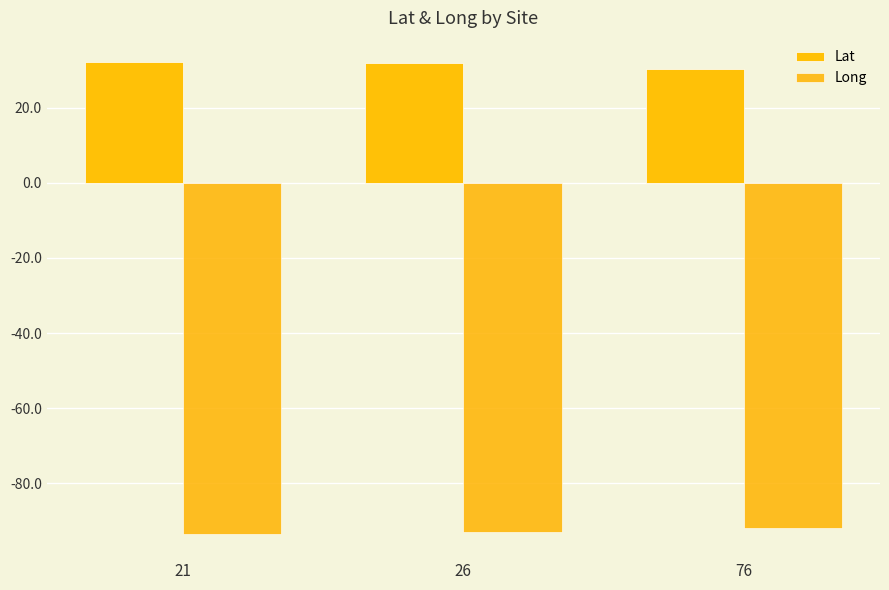

What is the sum of the Lat values at 26 and 76?

62.1